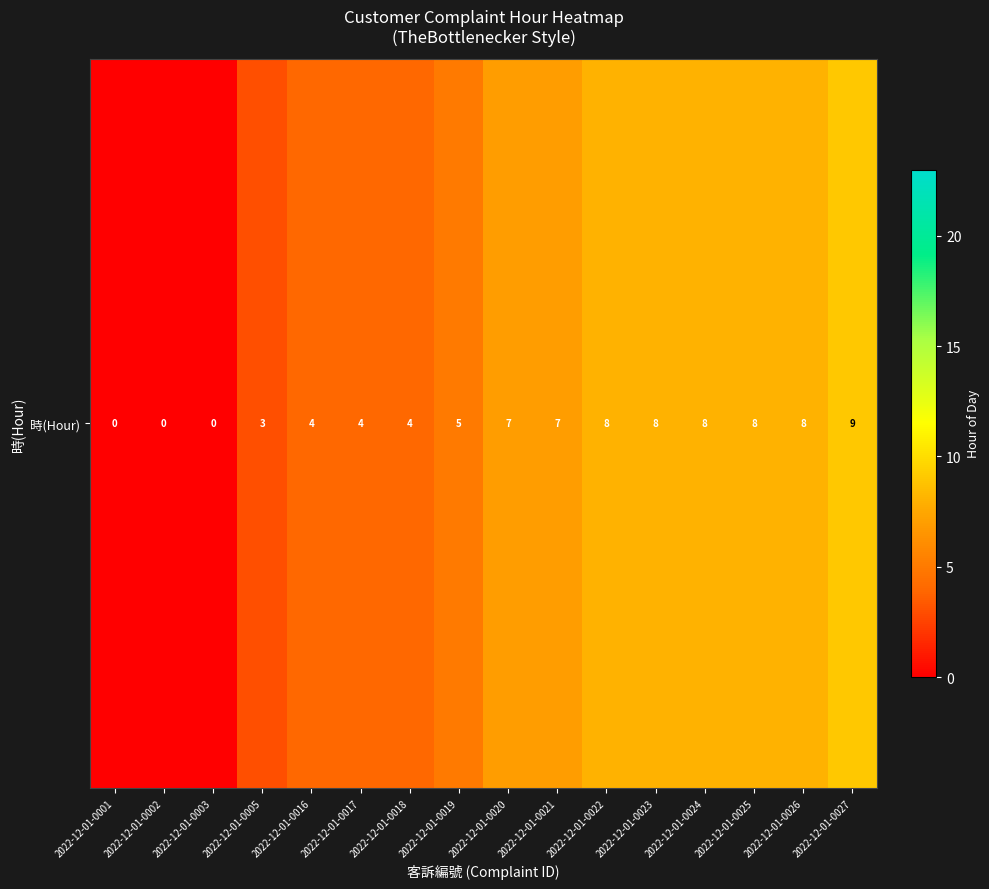

What is the difference between the maximum and minimum values?

9